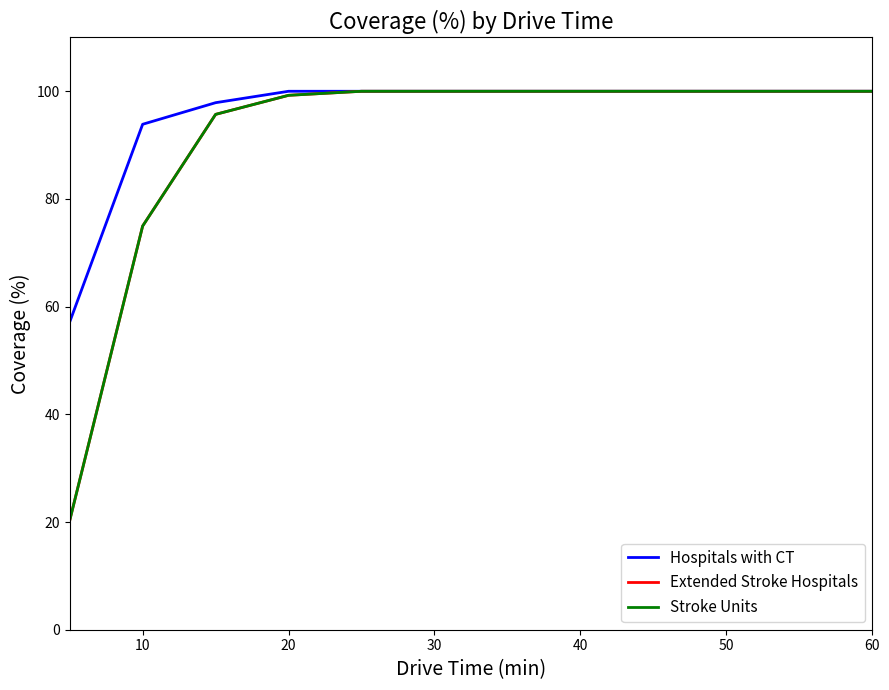

At which label does Extended Stroke Hospitals reach its peak?

40